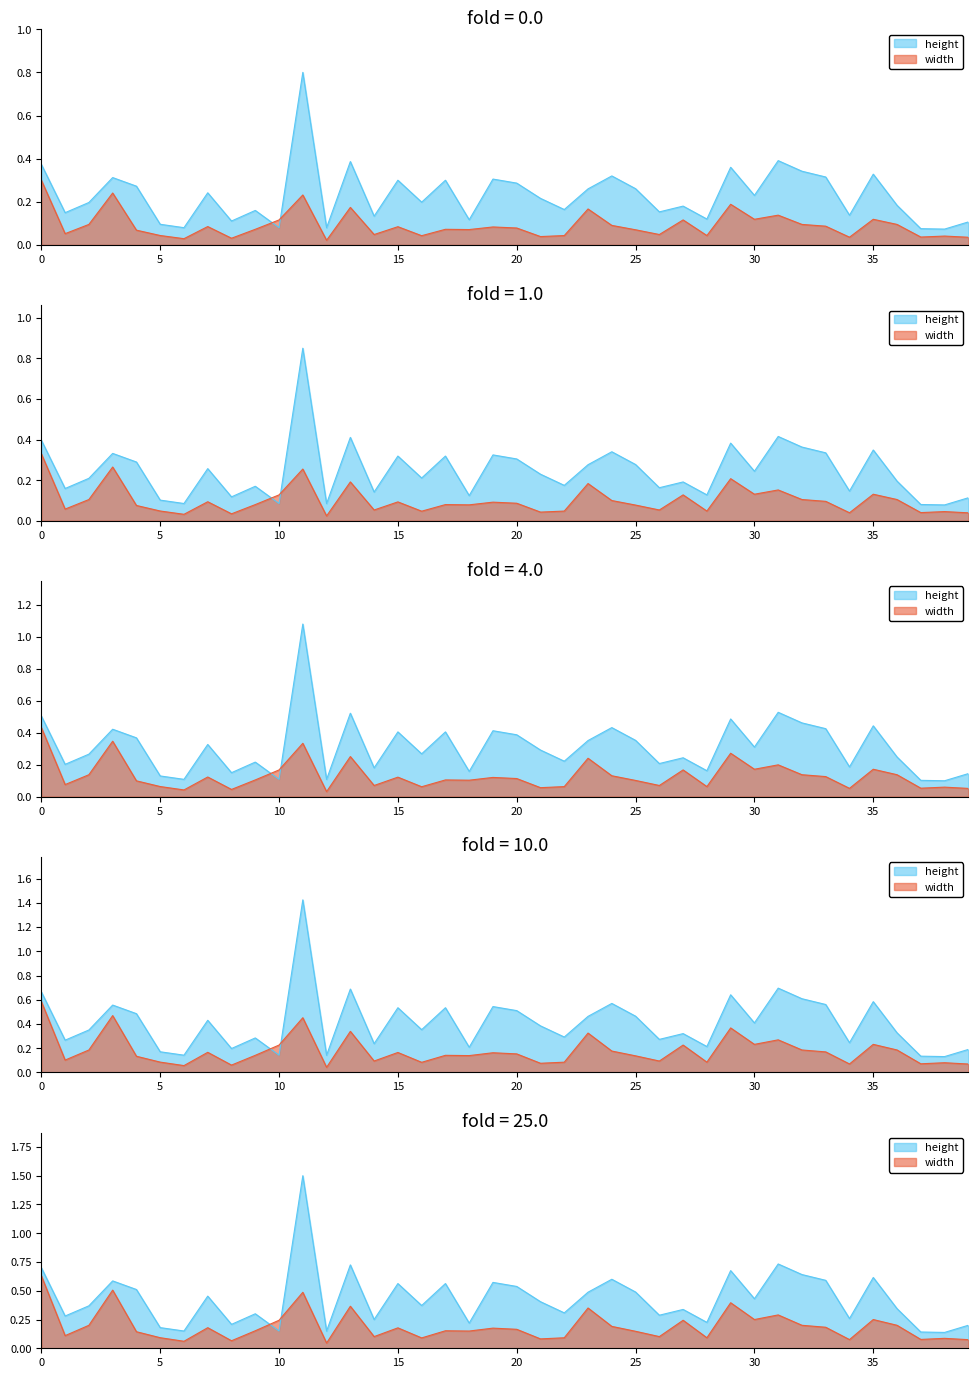

Which category has the lowest value in the width series?

12